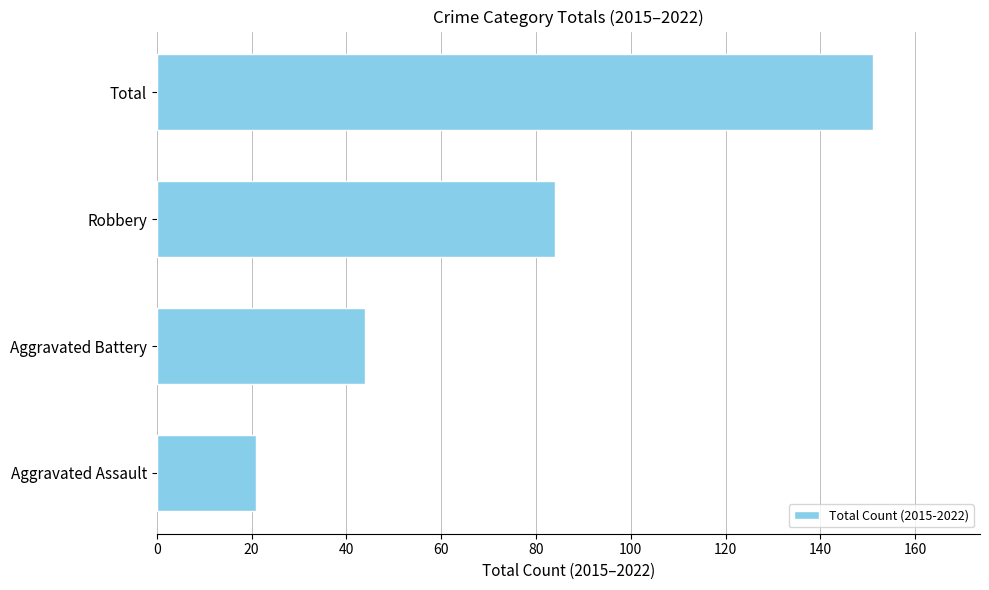

How many bars are there in total?

4